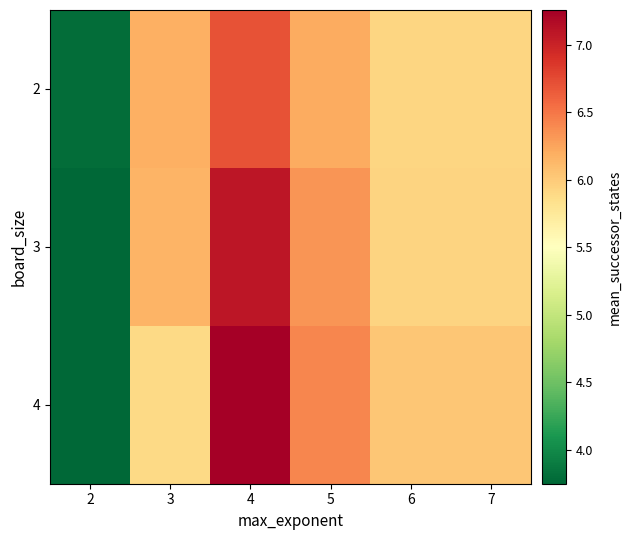

List the series in order of their overall mean, highest first.

4, 3, 2